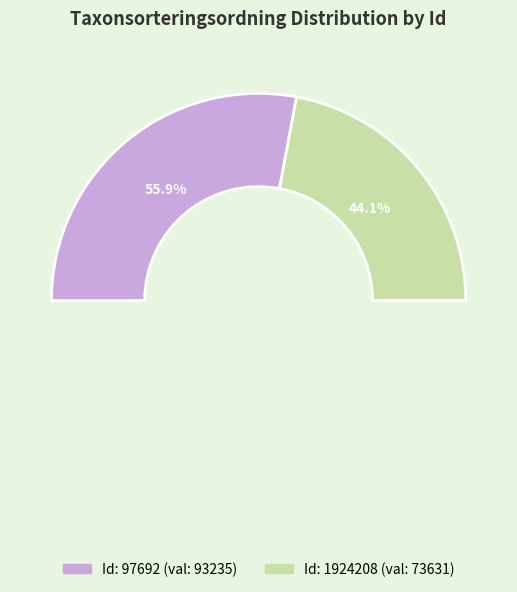

To the nearest percent, what portion does 97692 represent?

56%